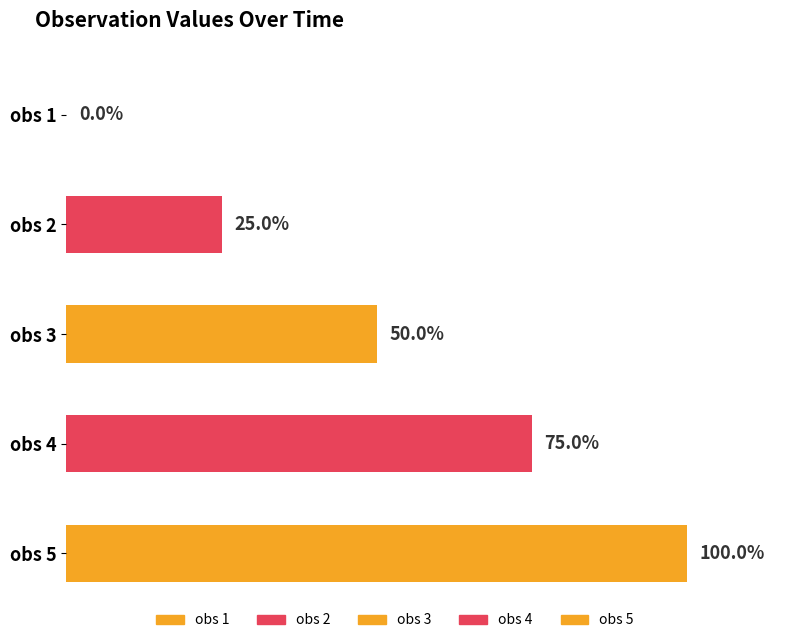

The chart shows a value of 34 at 3. True or false?

False